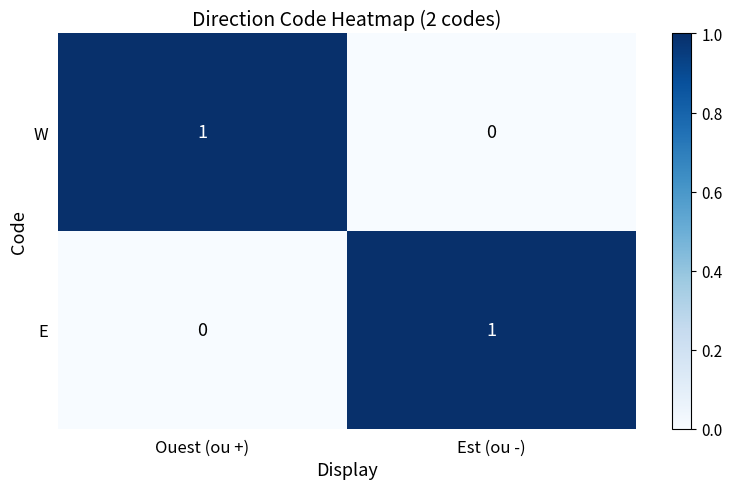

What is the maximum value shown in the chart?

1